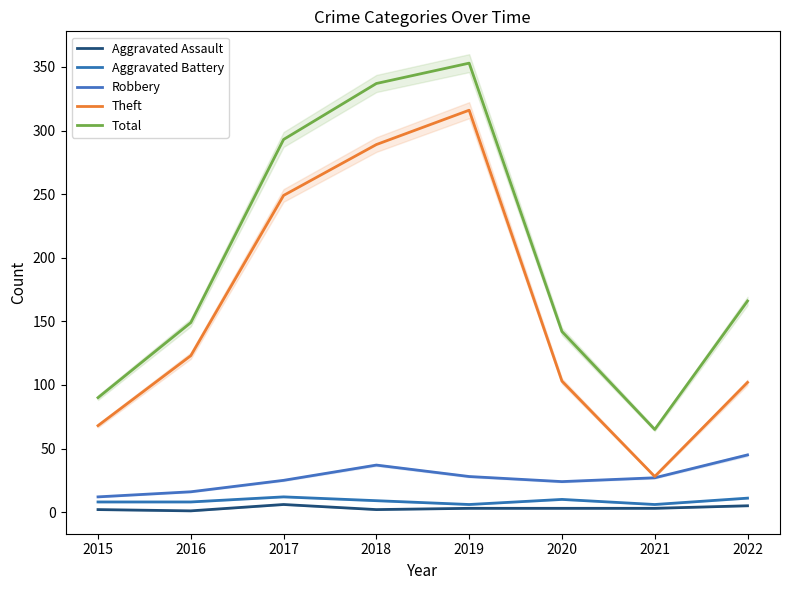

What is the sum of all Robbery values?

214